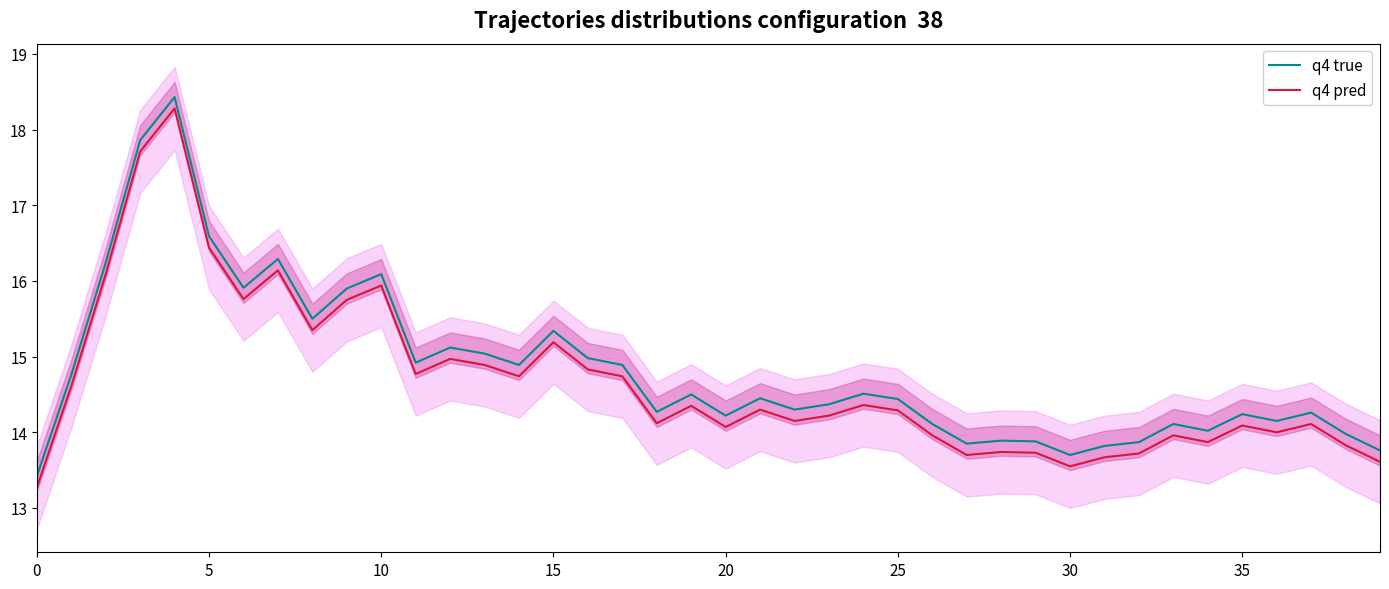

What is the maximum value shown in the chart?

18.4